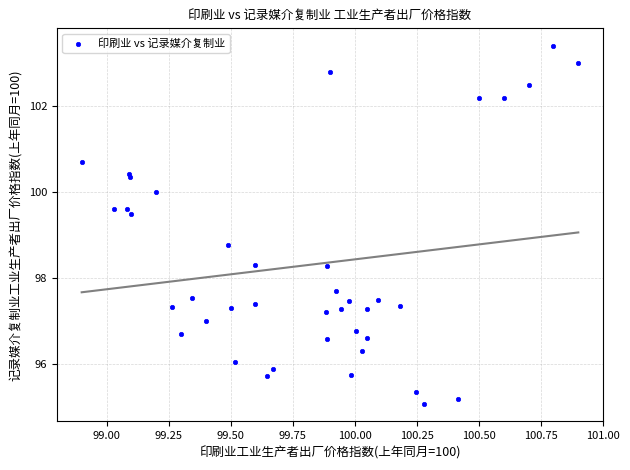

What Y value in the scatter plot is closest to 99?

98.8